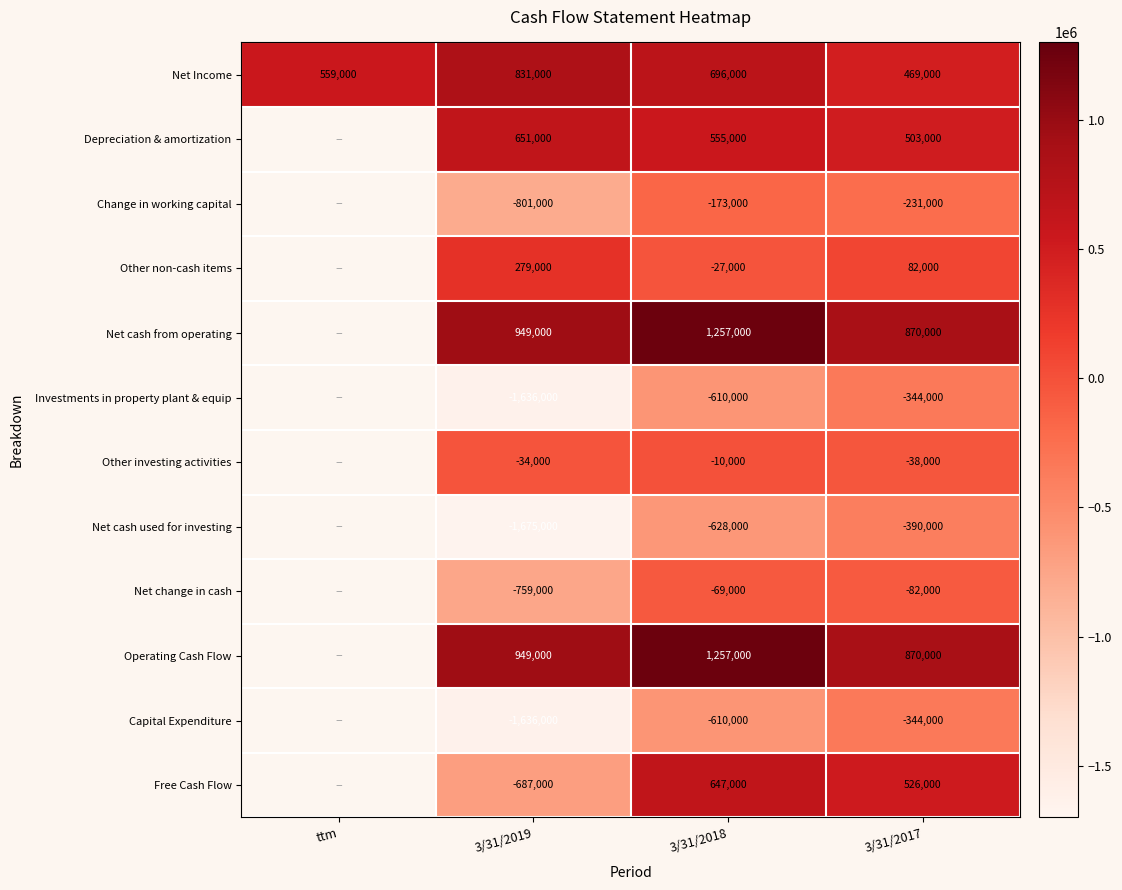

How many categories are shown in the chart?

4